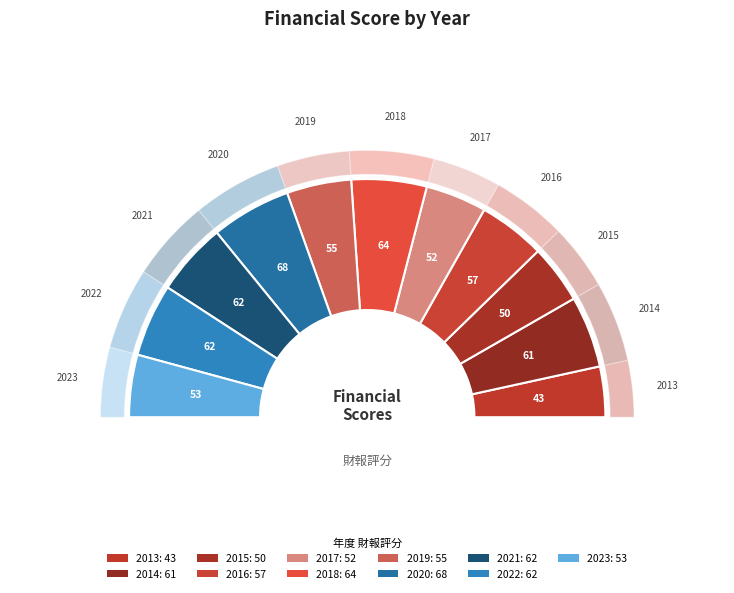

To the nearest percent, what is the average slice percentage?

9%